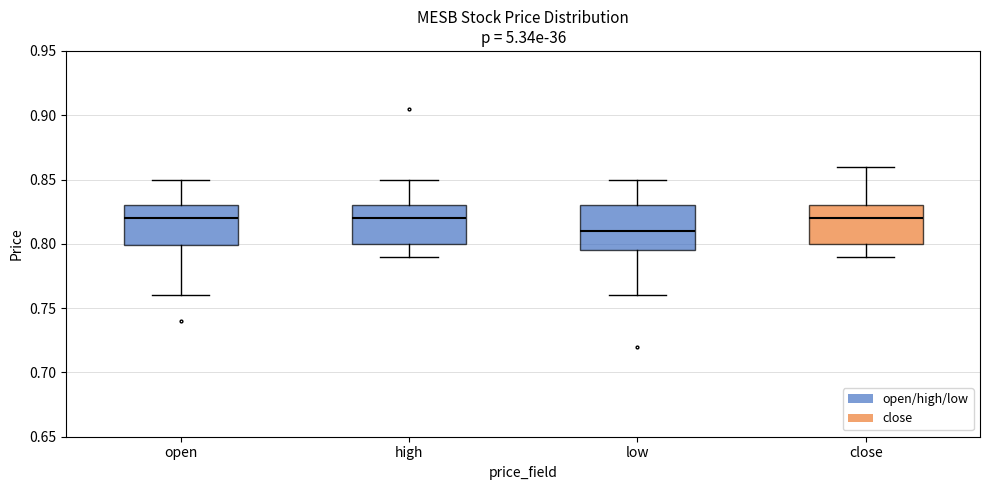

Reading left to right, read every box against the y-axis: the position of its median line, the range the box covers, and the ends of its whiskers. The values are not printed on the chart, so give them approximately, as read against the axis.

open: median 0.820, box 0.800 to 0.830, whiskers 0.760 to 0.850
high: median 0.820, box 0.800 to 0.830, whiskers 0.790 to 0.850
low: median 0.810, box 0.795 to 0.830, whiskers 0.760 to 0.850
close: median 0.820, box 0.800 to 0.830, whiskers 0.790 to 0.860